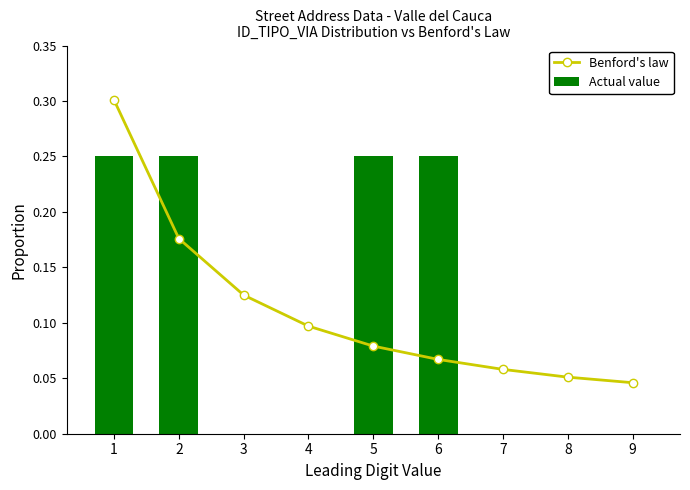

What is the difference between the Actual value values at 7 and 1?

0.2